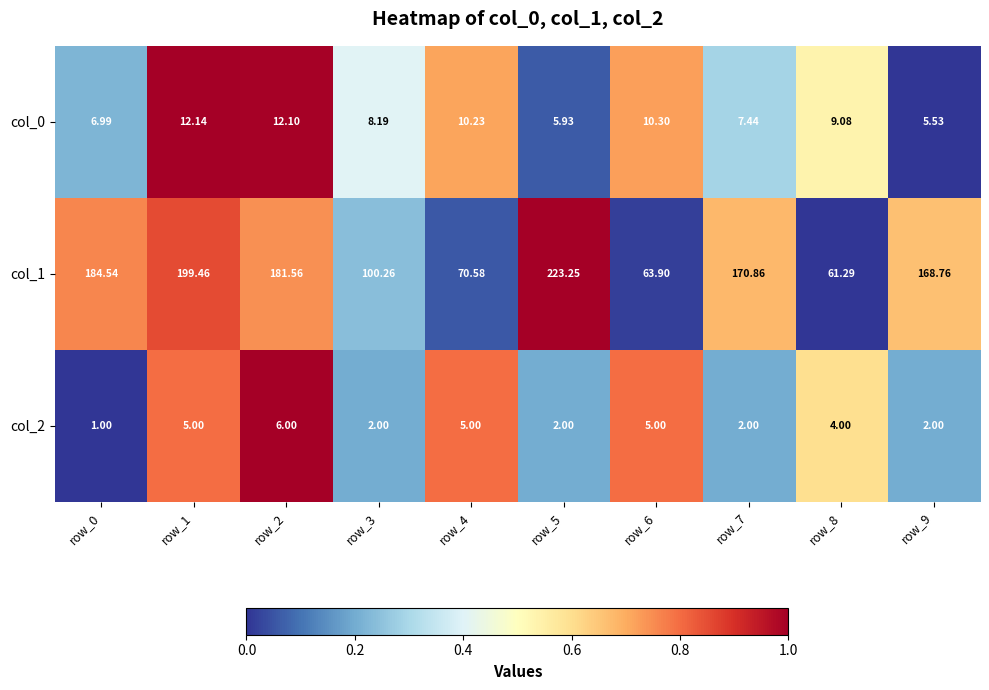

Is the value of col_2 at row_1 greater than the value of col_0 at row_9?

No